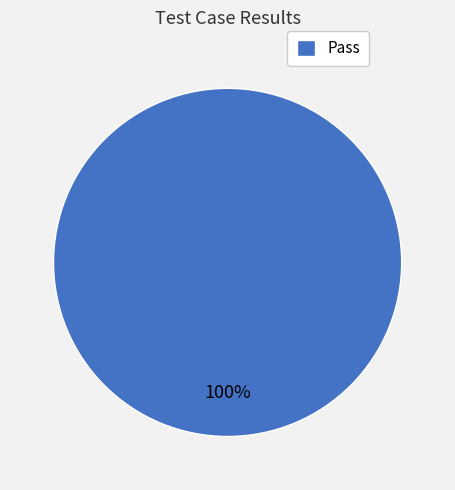

What percentage is the Pass slice, to the nearest percent?

100%